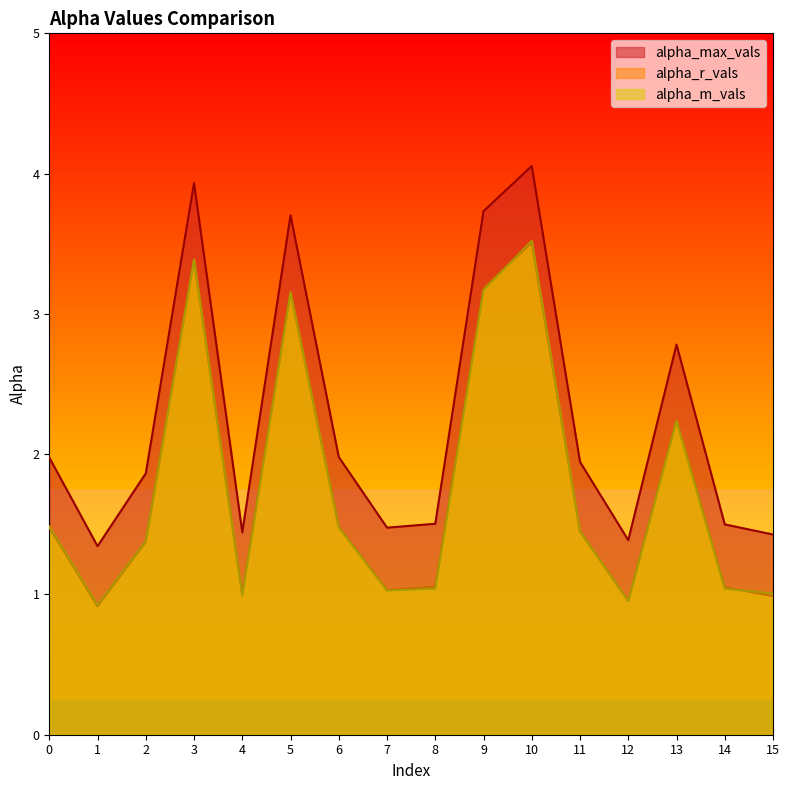

At which category is the sum across all series the highest?

10